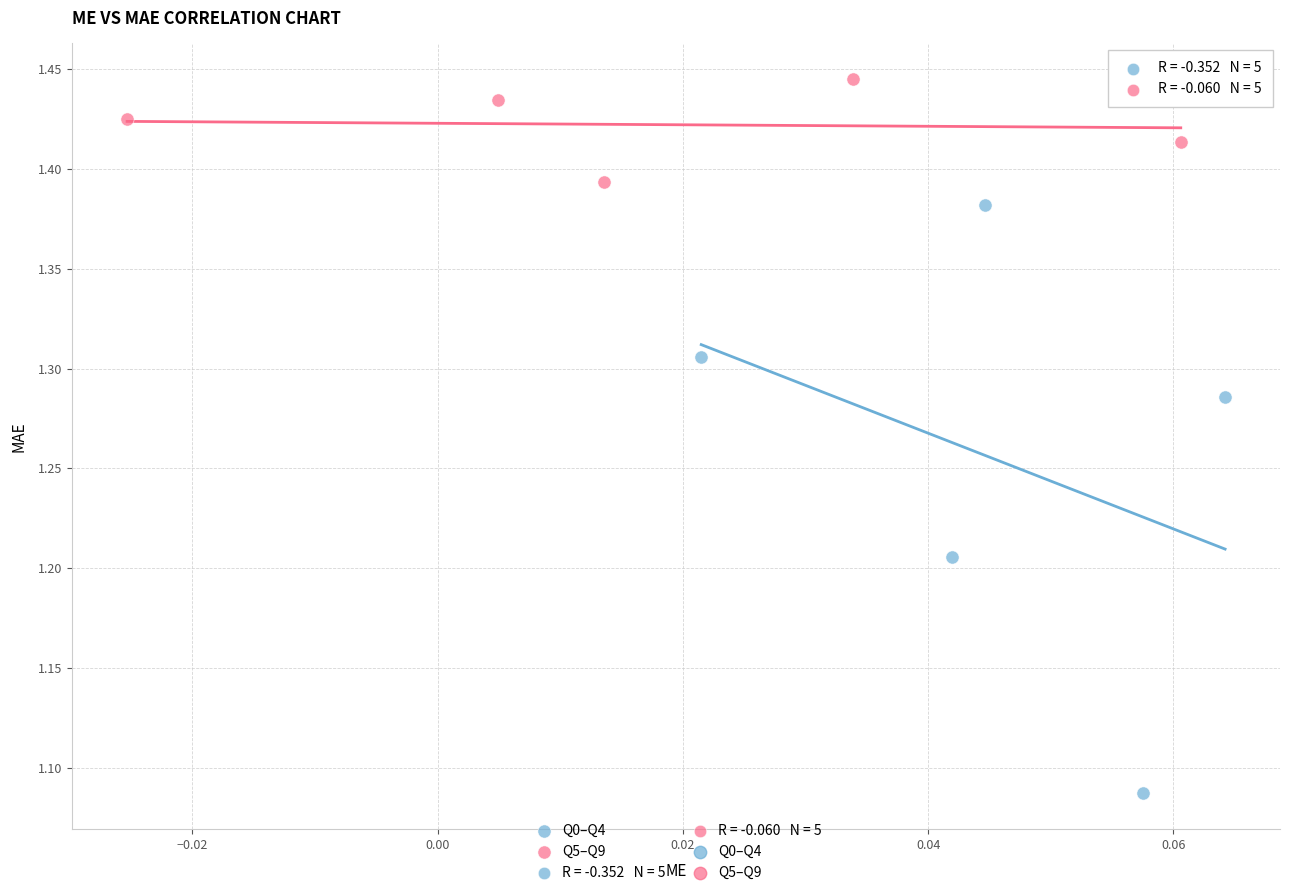

Which series has the widest spread of Y values?

Q0–Q4